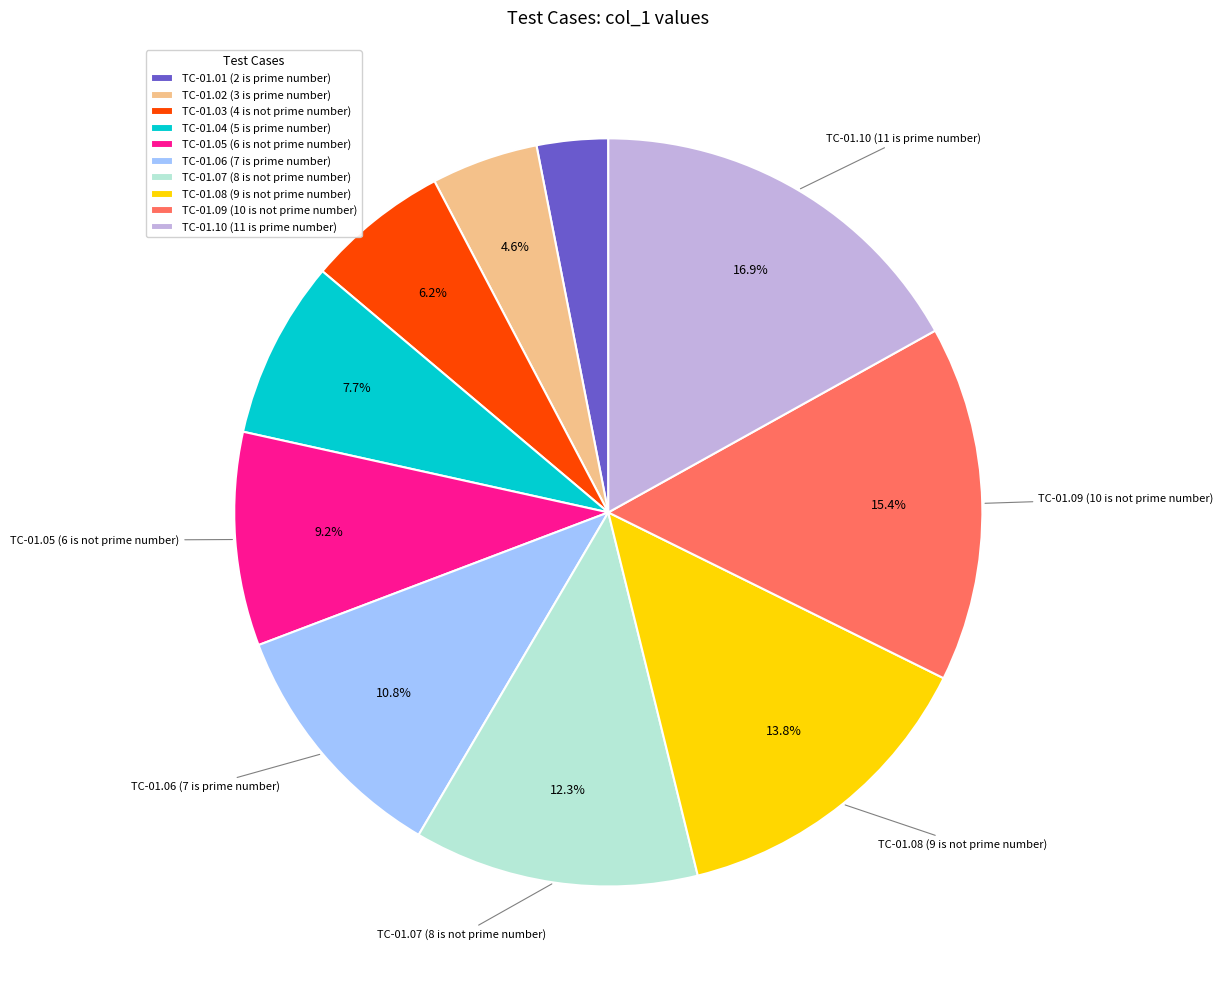

How many segments does this pie chart have?

10